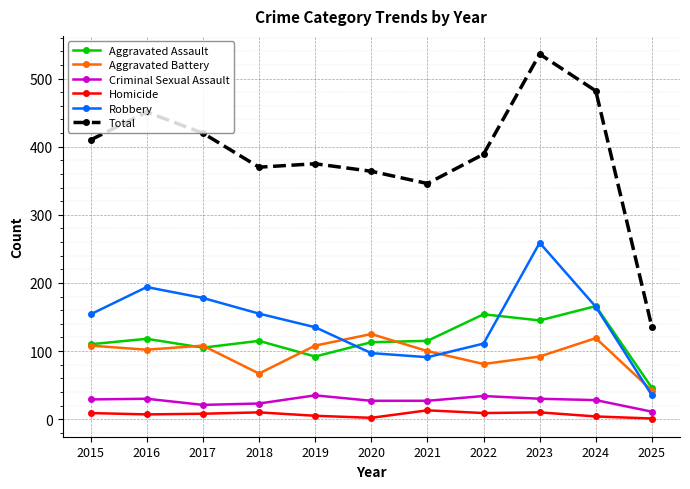

How many lines are shown in the chart?

6